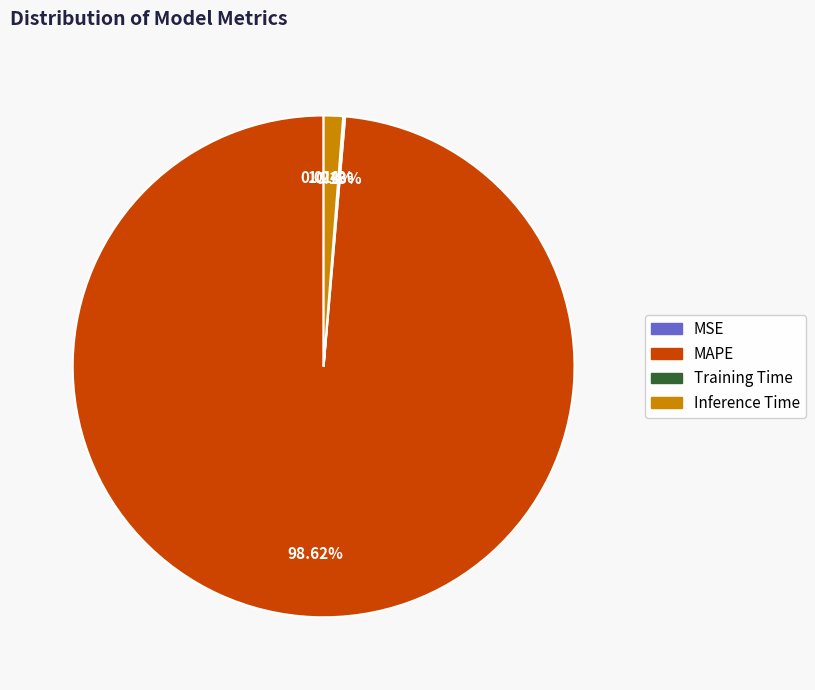

Is there any slice that represents more than half of the pie?

Yes